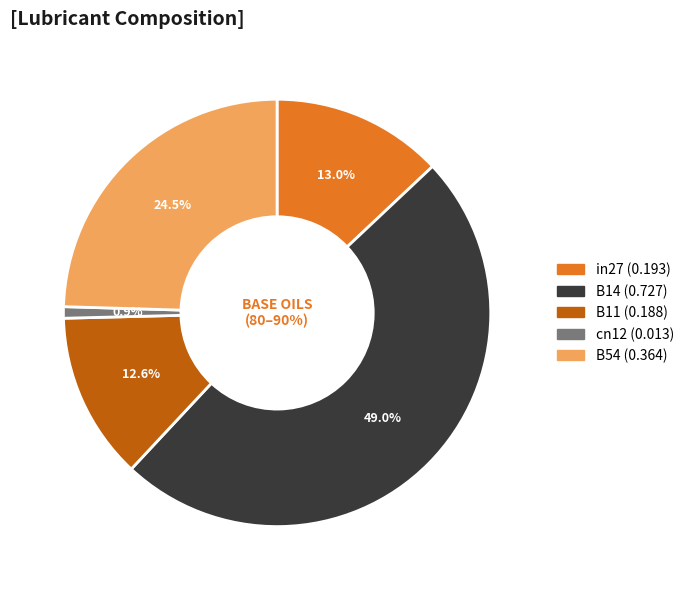

To the nearest percent, what is the difference between the B14 and B11 slice percentages?

36%